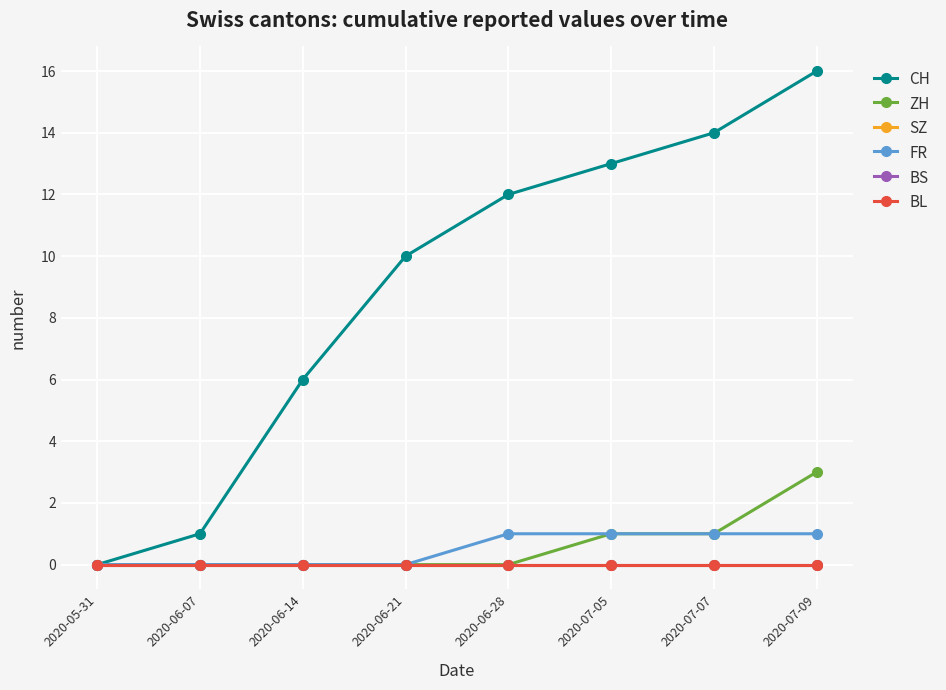

Is this an area chart (filled region under the line)?

No